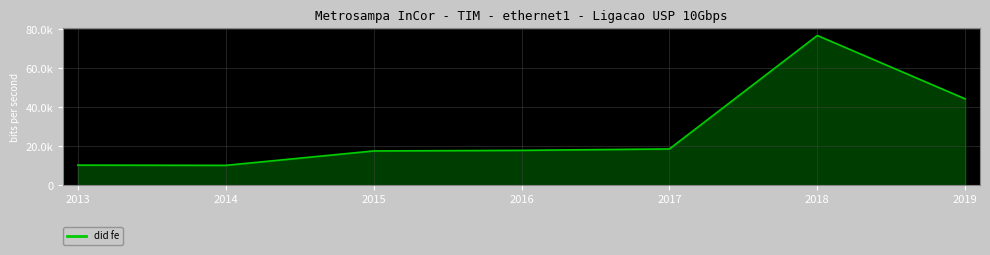

What is the ratio of the value at 2015 to the value at 2016?

1.0